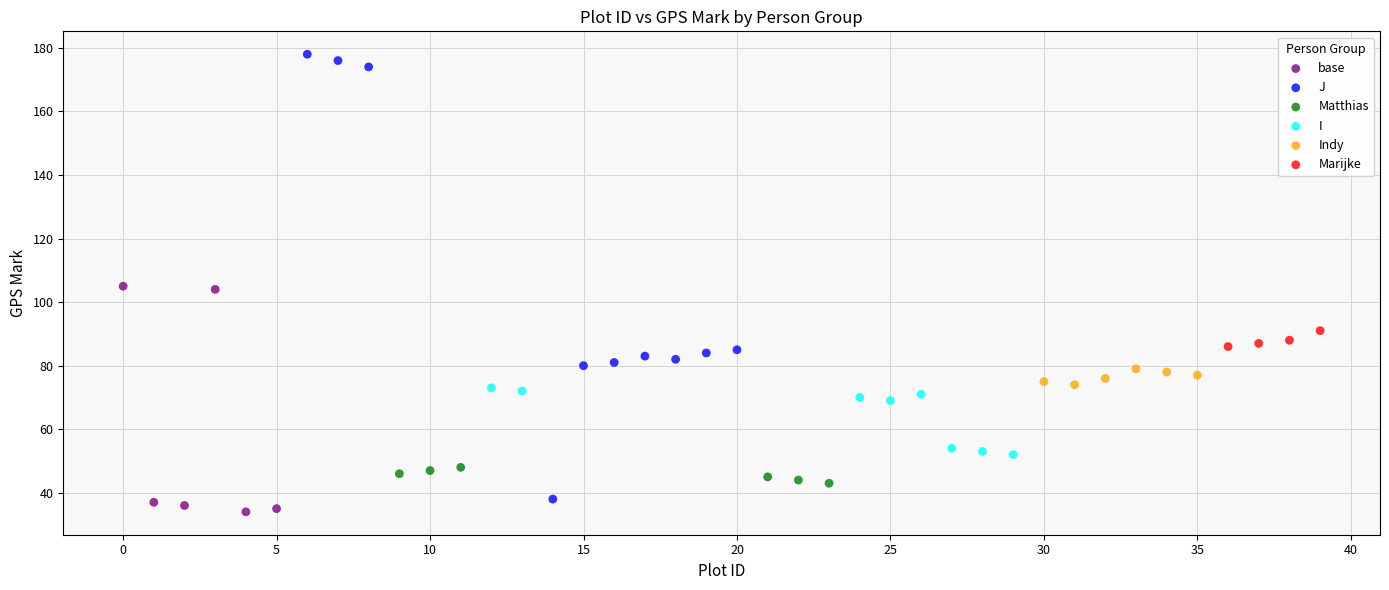

Which series reaches the maximum Y coordinate?

J